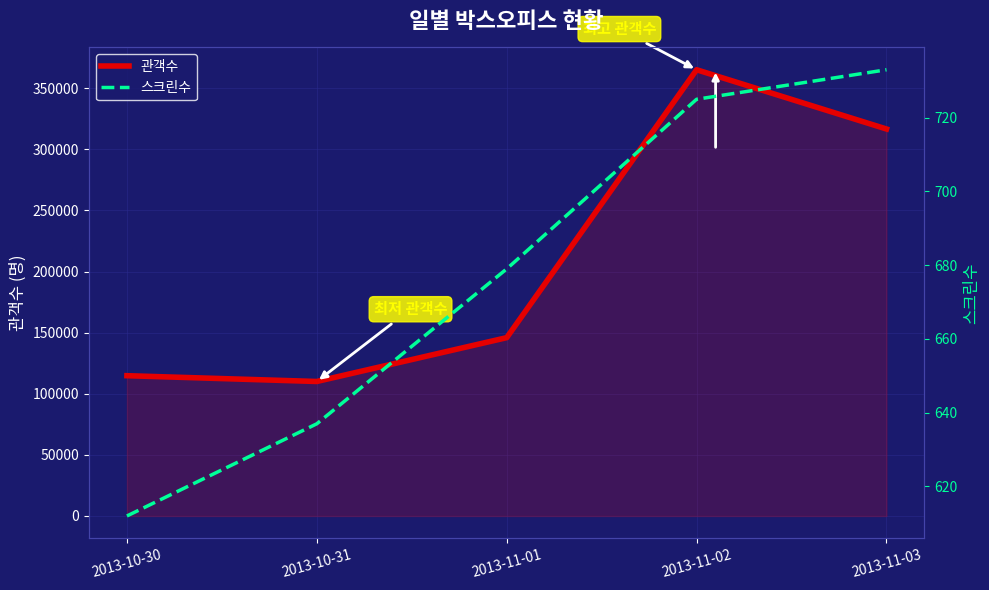

Between 2013-10-31 and 2013-11-02, which series saw the biggest shift?

관객수